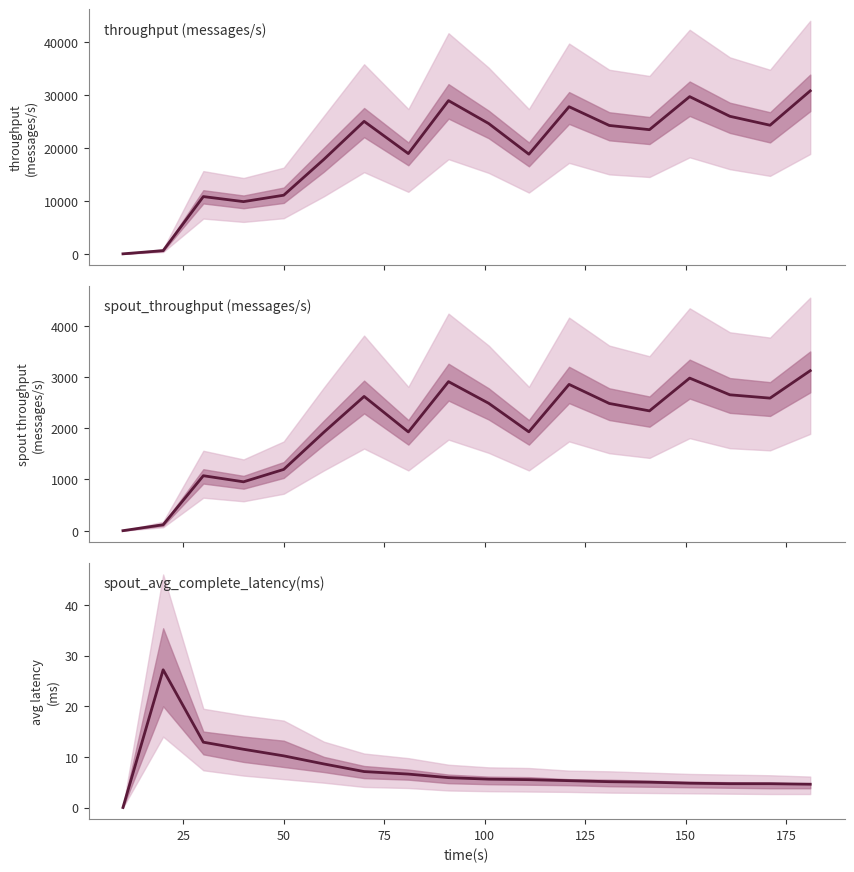

Reading left to right, what are all the values shown in this chart?

throughput (messages/s): 0.0	606.0	10797.0	9846.0	11055.0	17818.0	24980.0	18905.0	28891.0	24571.0	18787.0	27739.0	24208.0	23413.0	29643.0	25936.0	24251.0	30735.0
spout_throughput (messages/s): 0.0	116.0	1073.0	954.0	1196.0	1923.0	2621.0	1928.0	2910.0	2487.0	1930.0	2856.0	2484.0	2339.0	2979.0	2653.0	2588.0	3124.0
spout_avg_complete_latency(ms): 0.0	27.2	12.9	11.5	10.2	8.6	7.1	6.6	5.9	5.6	5.5	5.3	5.1	5.0	4.8	4.7	4.7	4.6